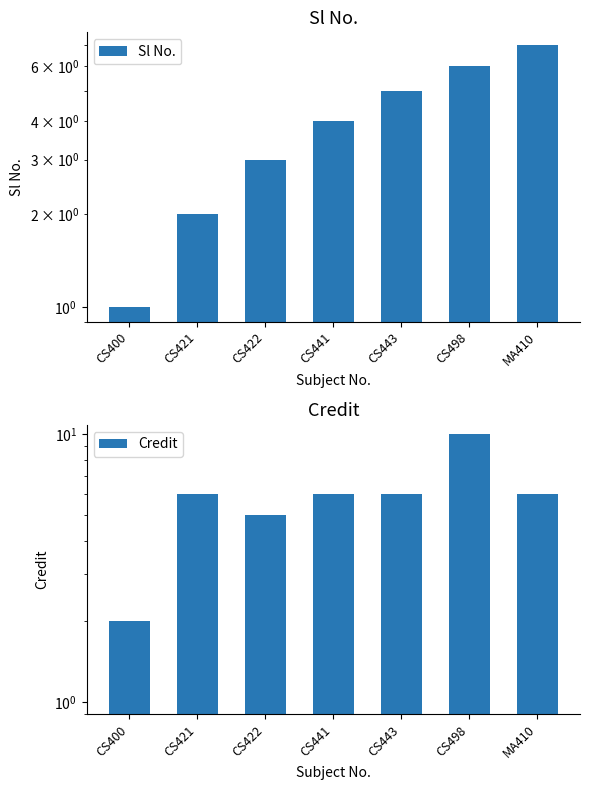

What is the sum of the Sl No. values at CS400 and MA410?

8